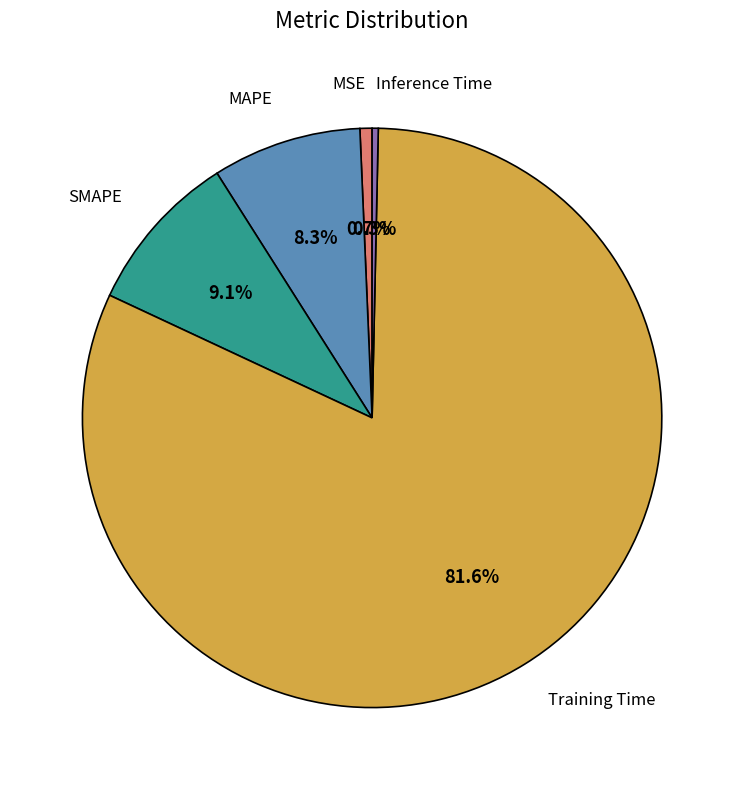

Is there a majority slice in this chart?

Yes